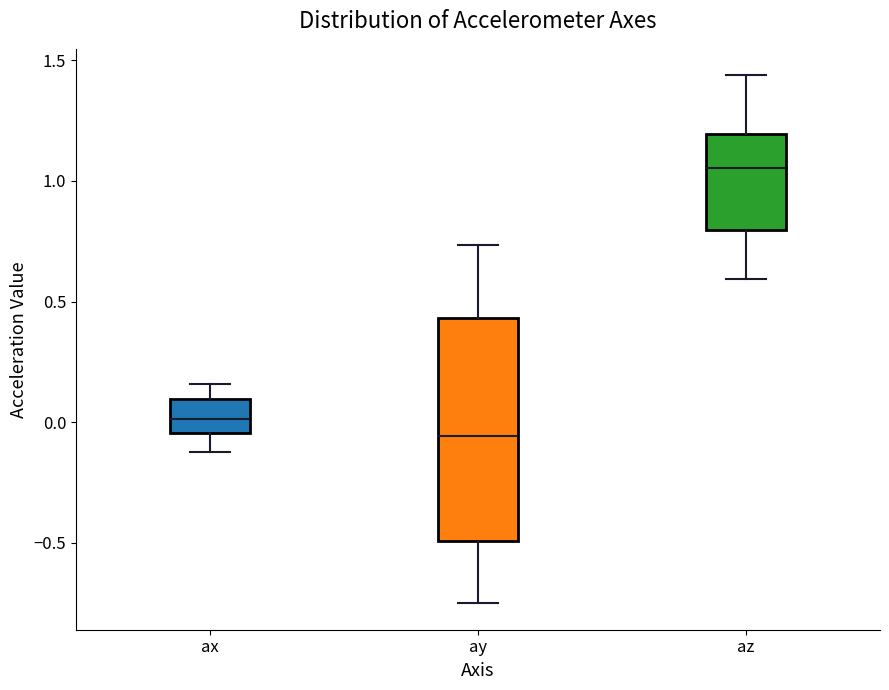

Which box is the tallest, from its lower edge to its upper edge?

ay